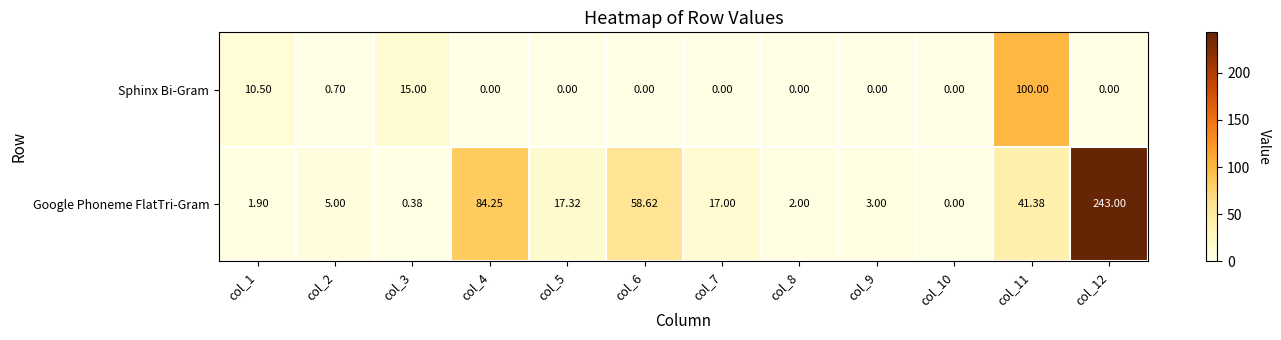

Which series has the largest range (max minus min)?

Google Phoneme FlatTri-Gram